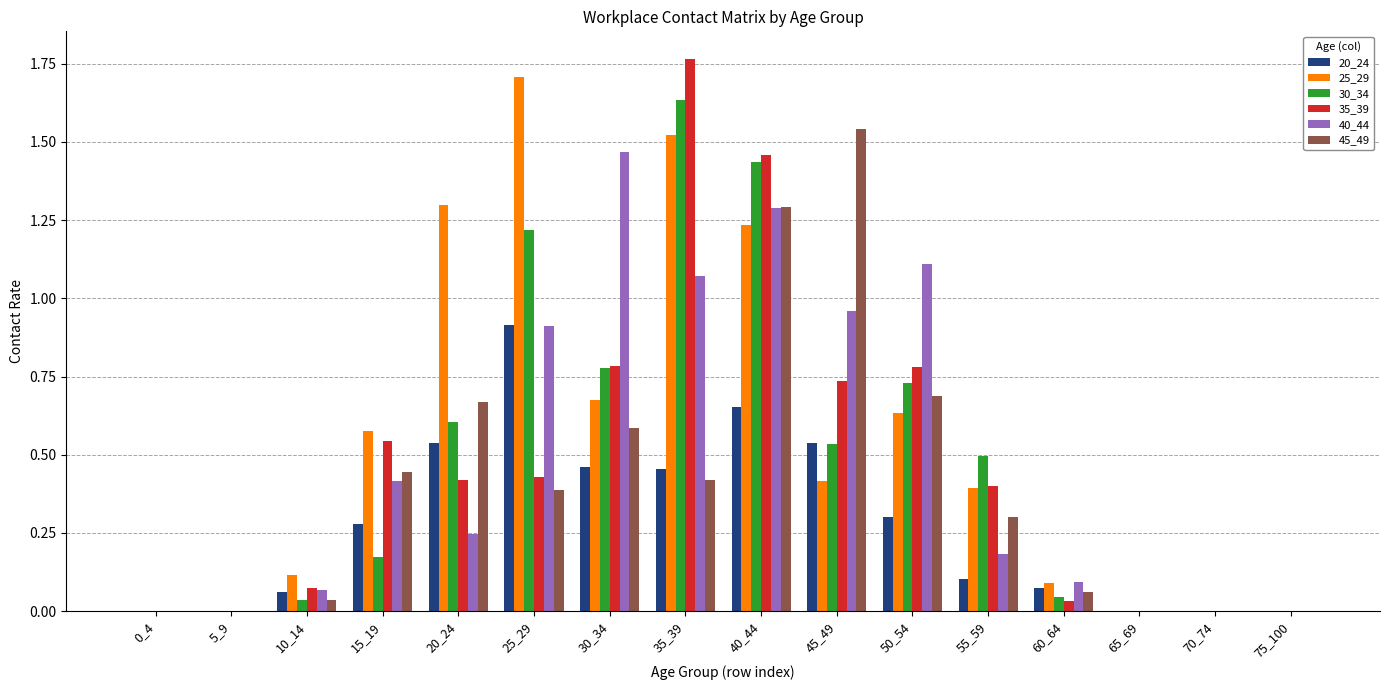

Are the bars grouped side by side (vs. stacked)?

Yes